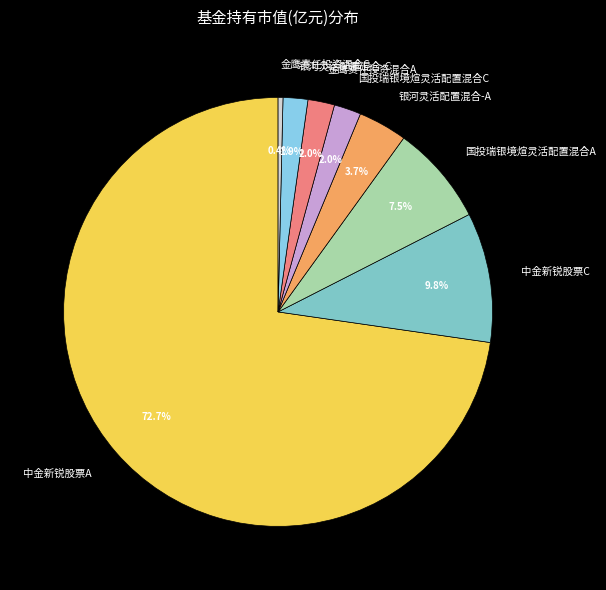

Which slice is the largest?

中金新锐股票A